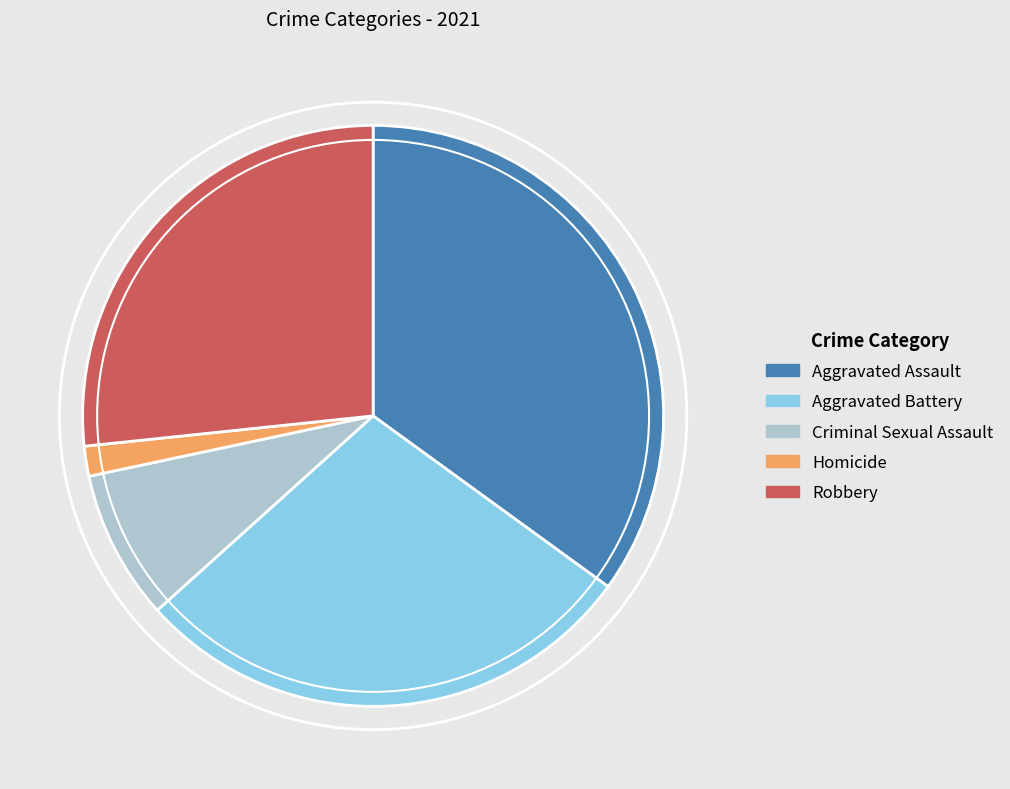

Does any single category account for the majority?

No